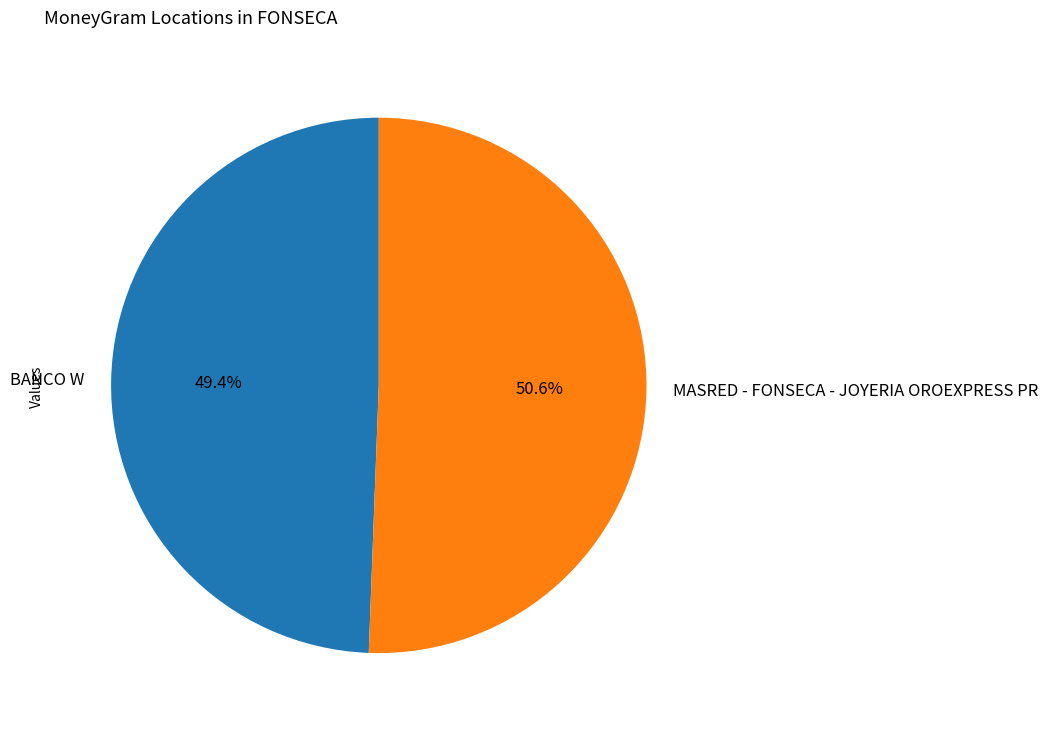

How many segments does this pie chart have?

2